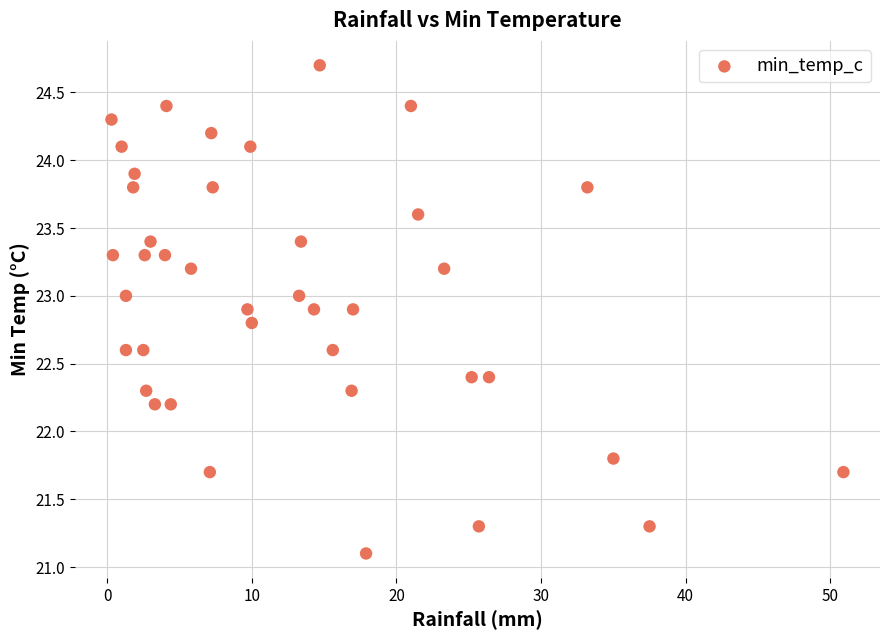

What is the range of X values (max minus min)?

50.6